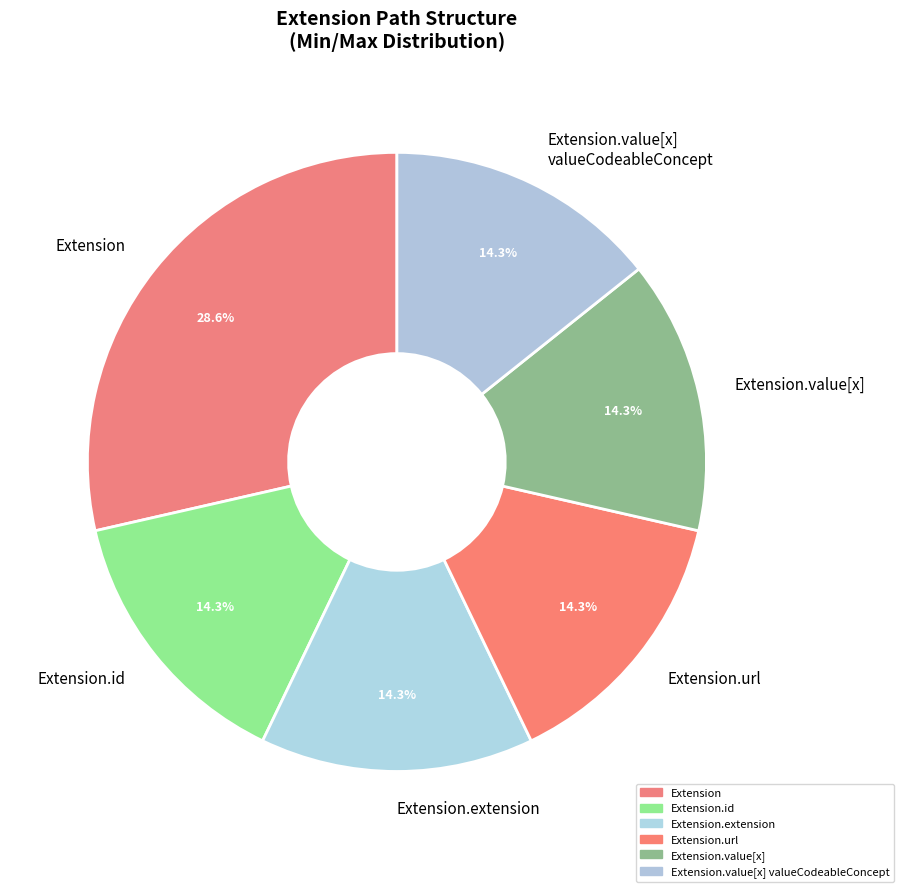

What percentage is NOT represented by Extension.value[x] valueCodeableConcept?

85.7%